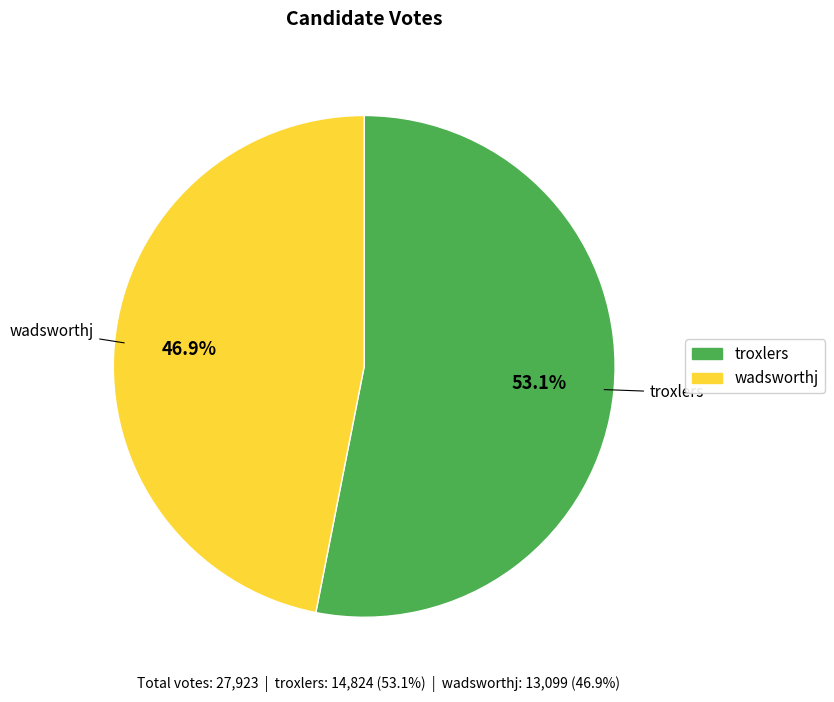

Approximately how many times larger is the value at troxlers compared to wadsworthj?

1.1